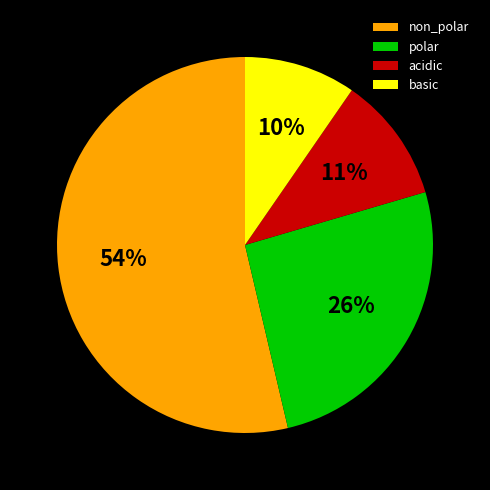

How many slices are in this pie chart?

4